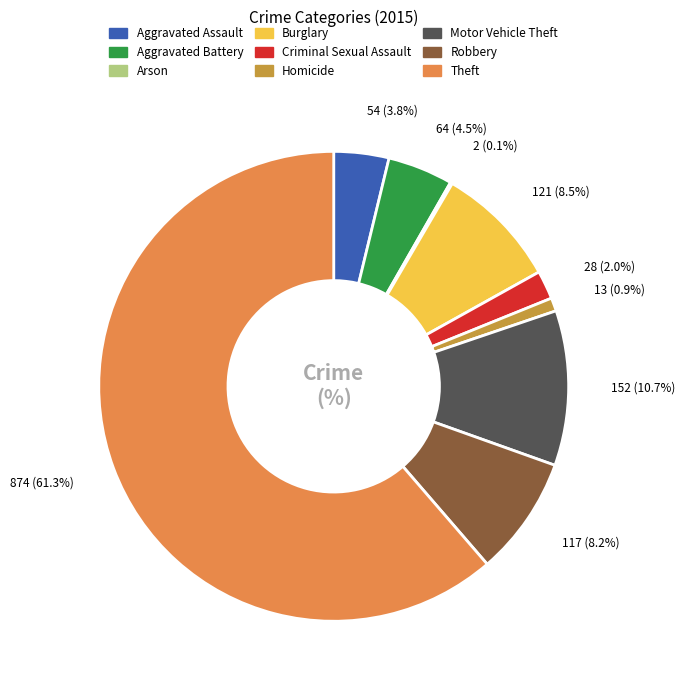

Is it true that Theft is 48% of the pie?

False